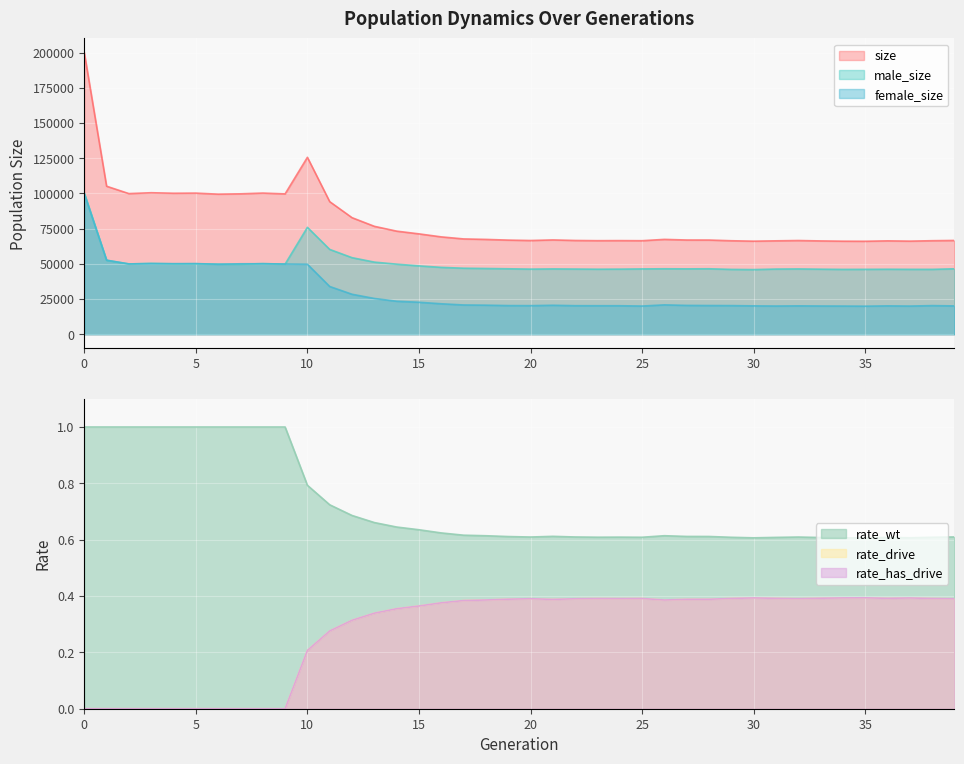

Rank the categories by rate_wt value from highest to lowest.

0, 1, 2, 3, 4, 5, 6, 7, 8, 9, 10, 11, 12, 13, 14, 15, 16, 17, 26, 18, 21, 27, 28, 19, 39, 22, 20, 32, 24, 23, 38, 25, 29, 31, 36, 33, 37, 30, 34, 35